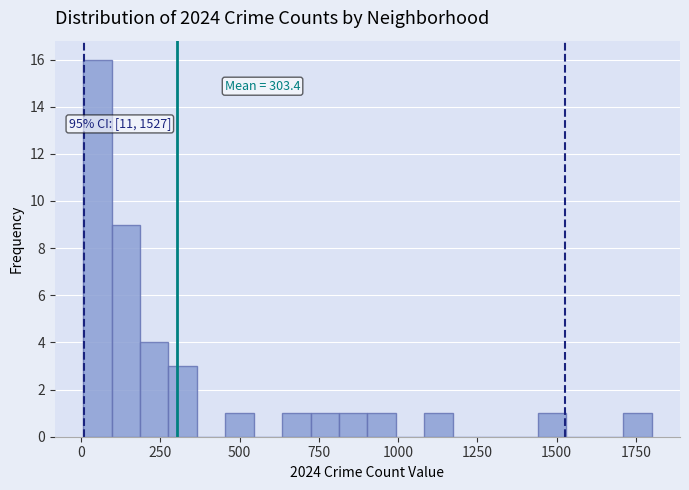

Read against the x-axis, roughly where is the centre of the tallest bar?

50